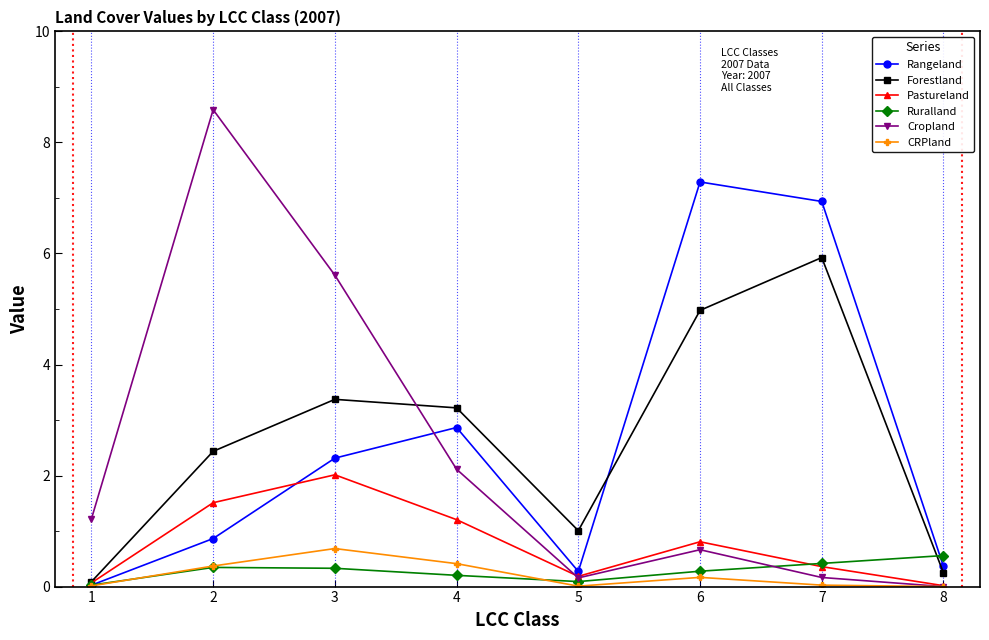

Between 2 and 7, which series saw the biggest shift?

Cropland